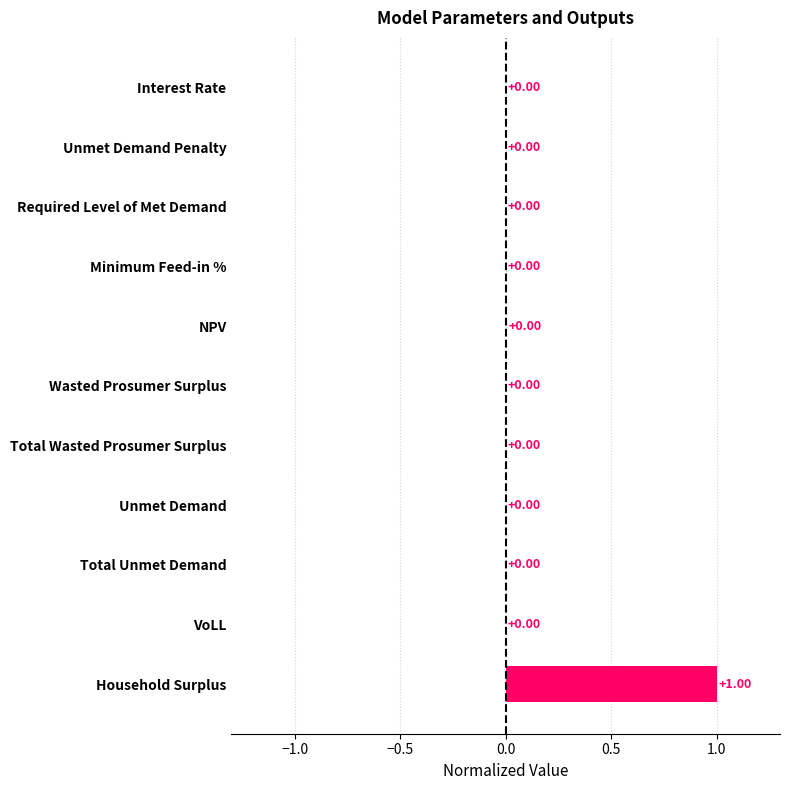

Which has a higher value, Household Surplus or Total Wasted Prosumer Surplus?

Household Surplus